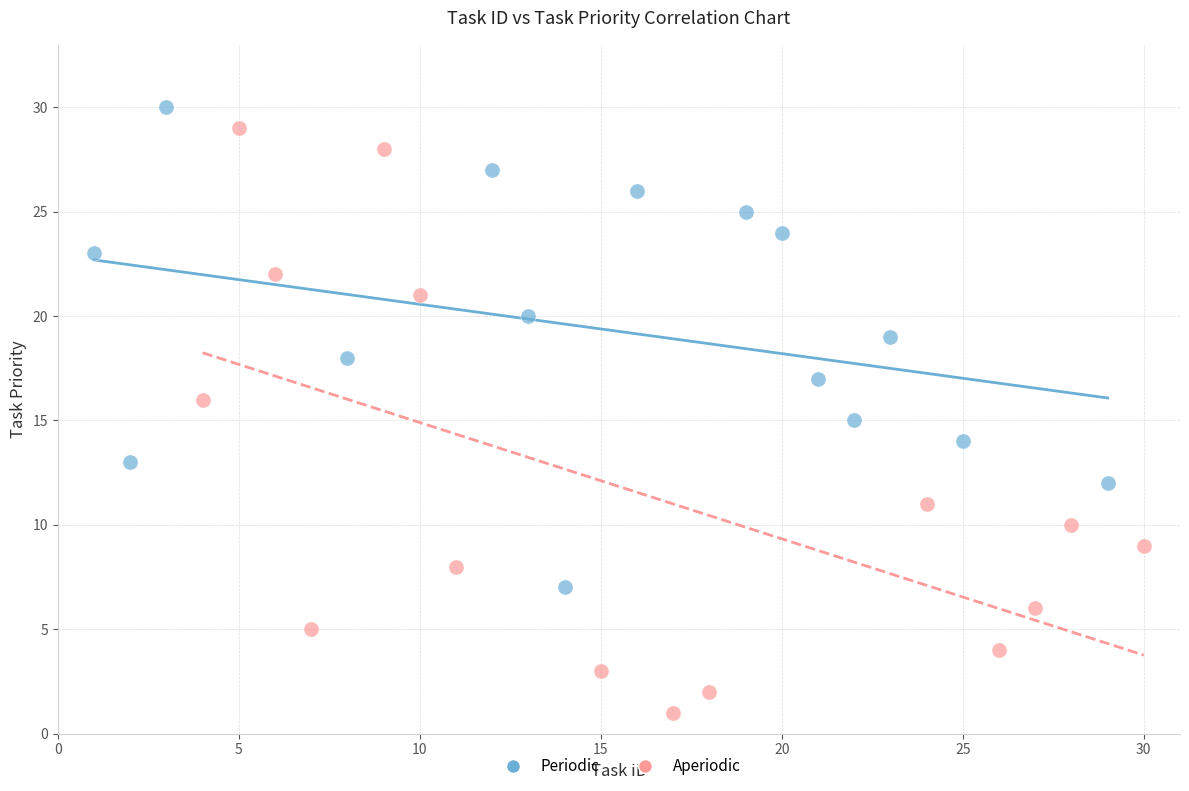

Which series reaches the minimum Y coordinate?

Aperiodic